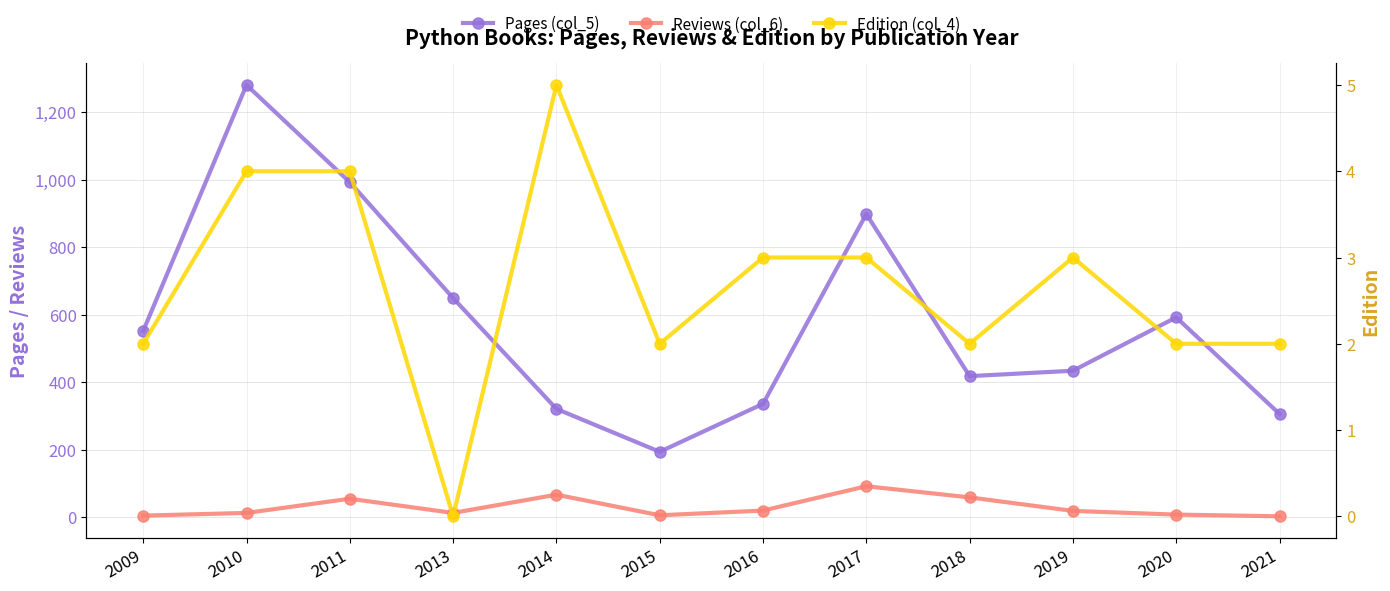

Is it true that Pages (col_5) equals 306 at 2021?

True